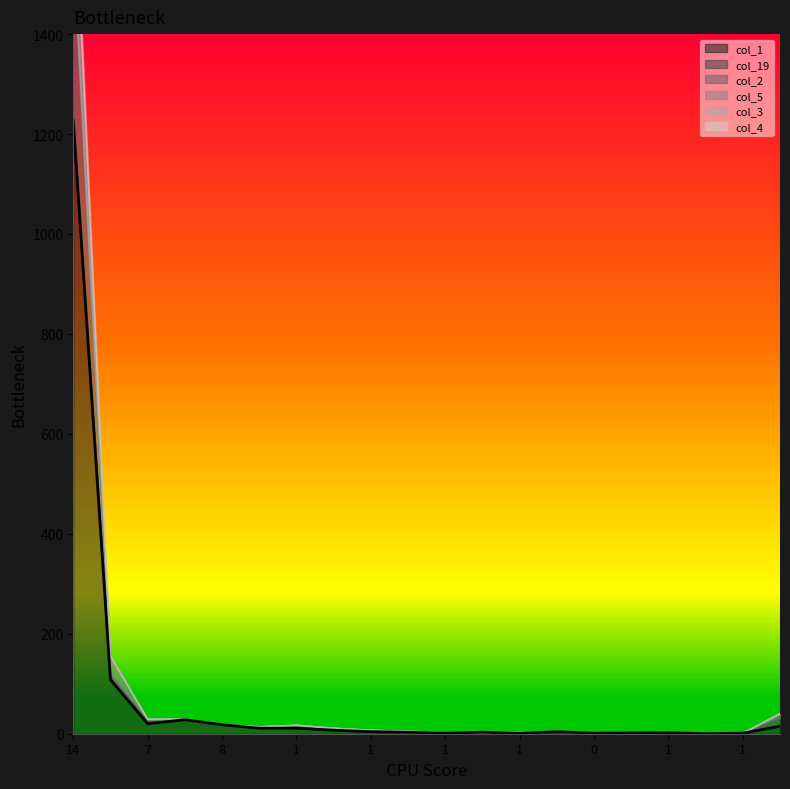

True or false: col_4 and col_1 intersect in this chart.

False